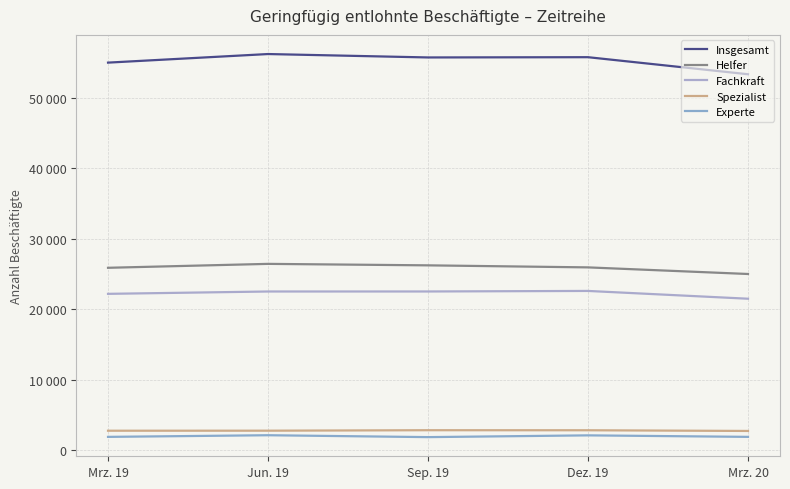

Where does the Helfer series first go above 25943?

Jun. 19